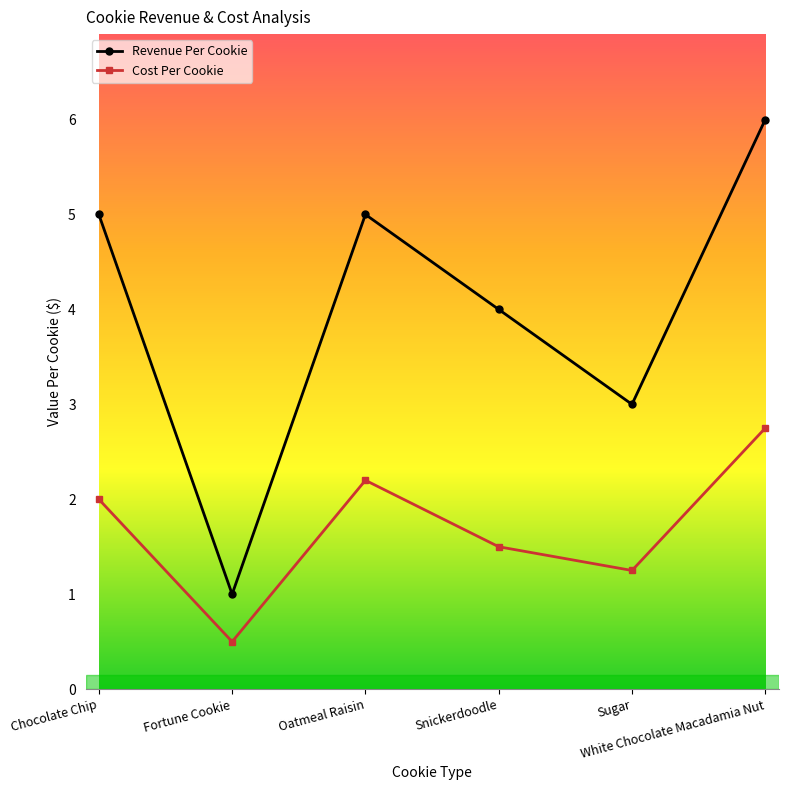

What is the label of the 6th point from the left?

White Chocolate Macadamia Nut